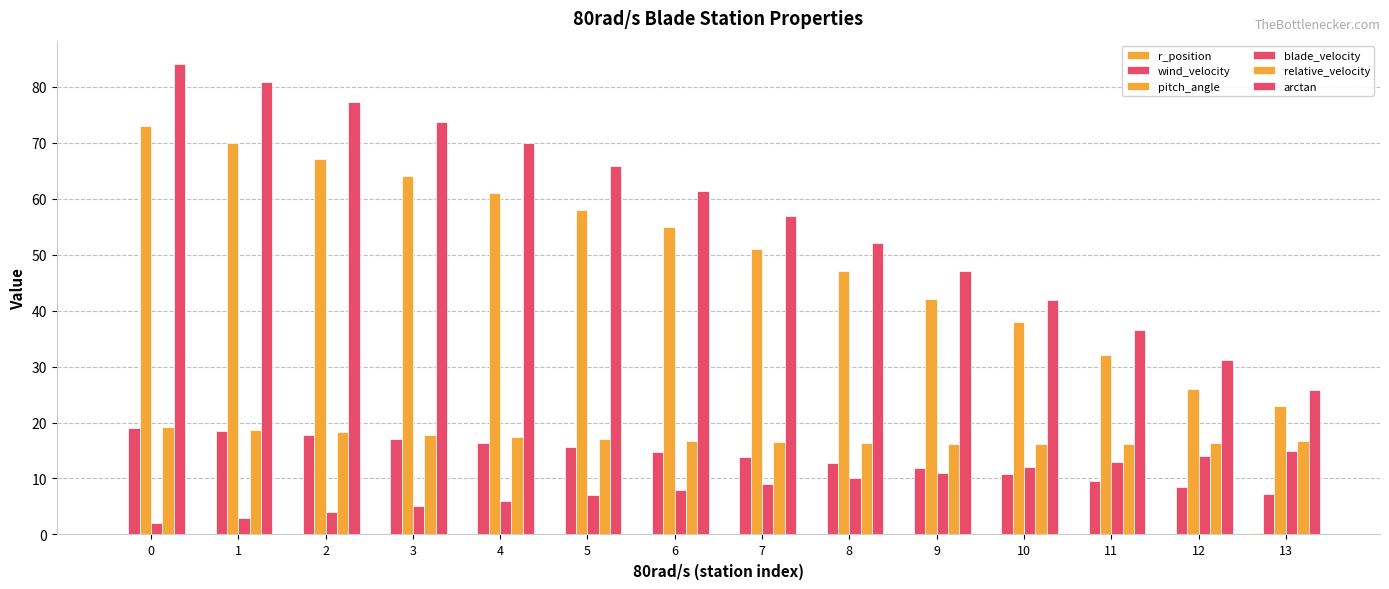

What is the value of the relative_velocity bar at the 8th from the left?

16.5